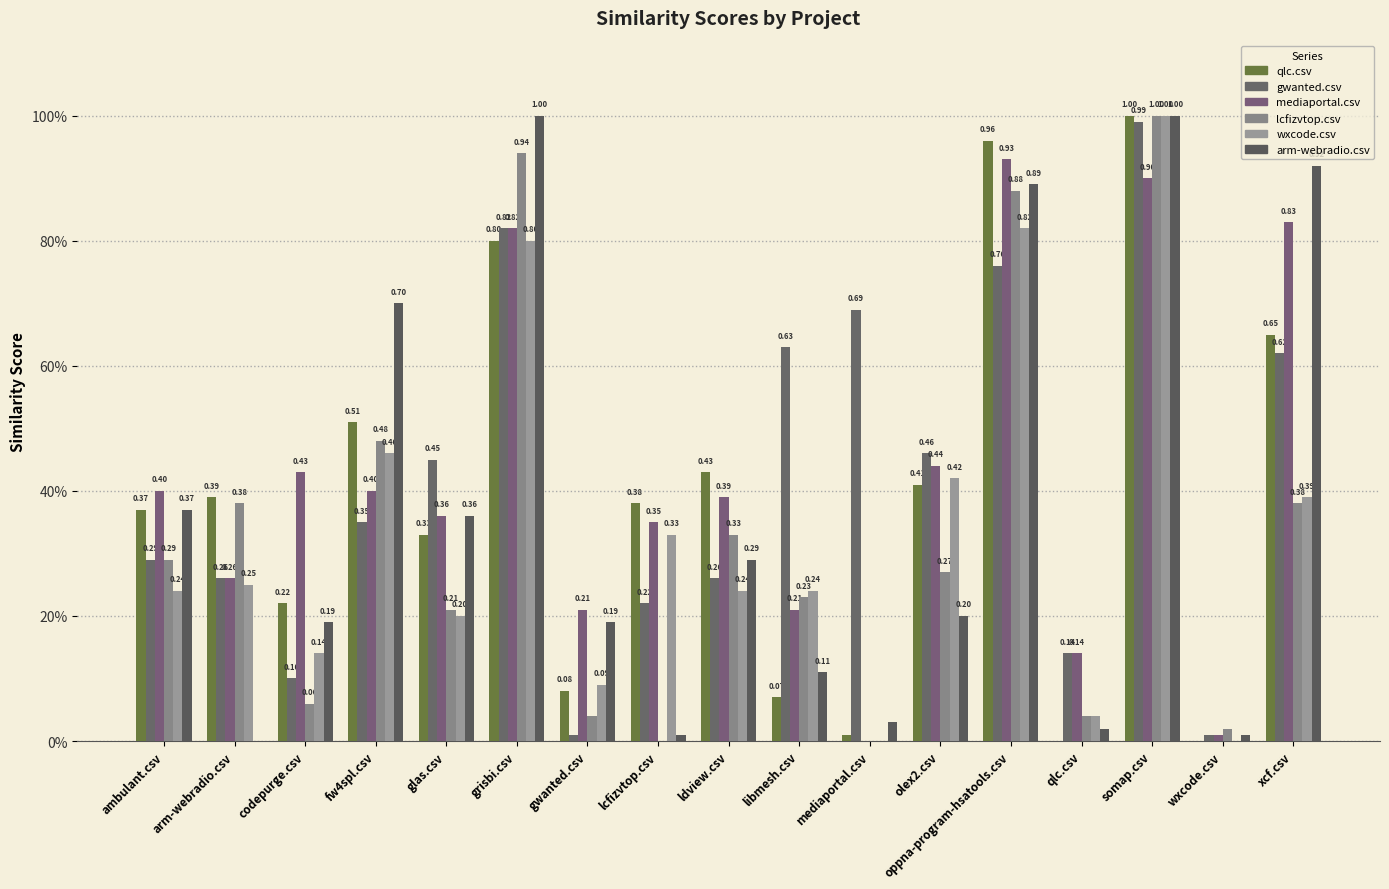

What is the label of the 4th bar from the right?

qlc.csv